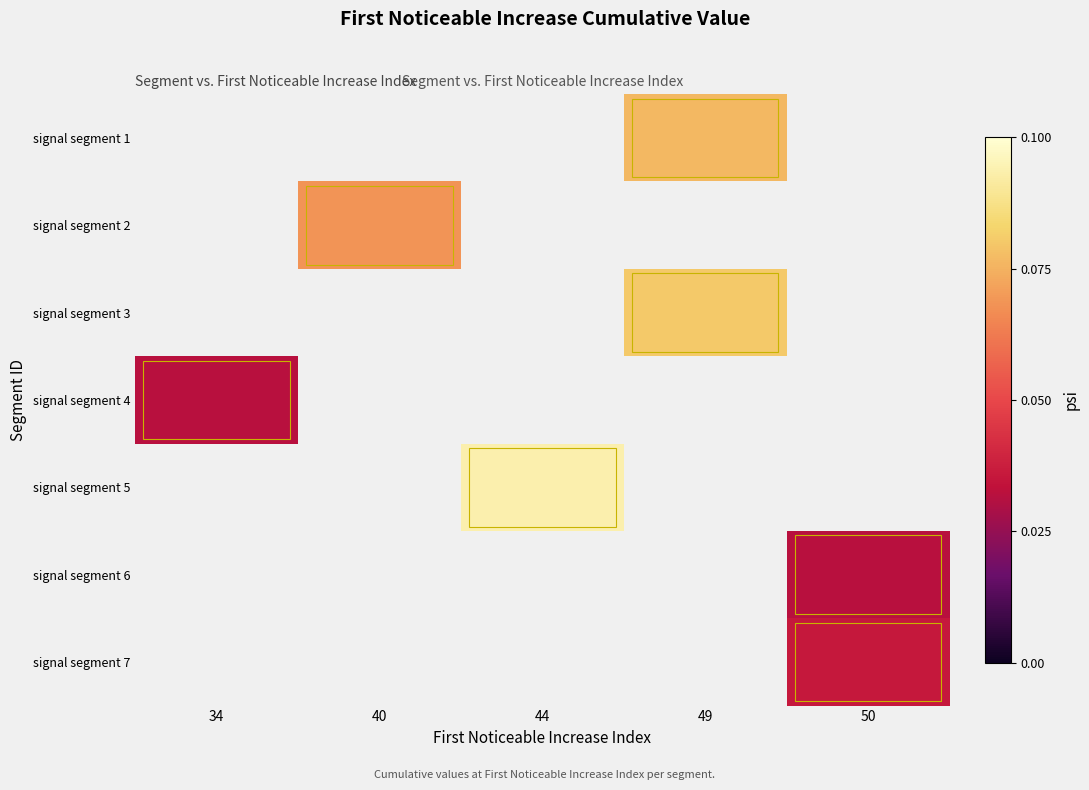

Is the value of signal segment 5 at 44 greater than the value of signal segment 4 at 44?

No